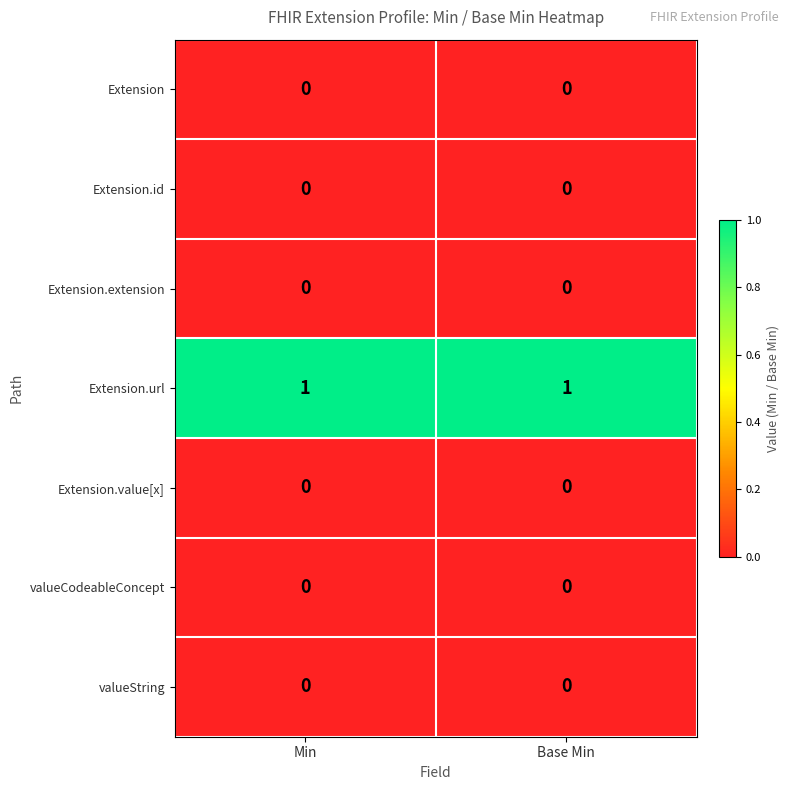

Reading left to right, list all the values displayed in this chart.

Extension: 0	0
Extension.id: 0	0
Extension.extension: 0	0
Extension.url: 1	1
Extension.value[x]: 0	0
valueCodeableConcept: 0	0
valueString: 0	0